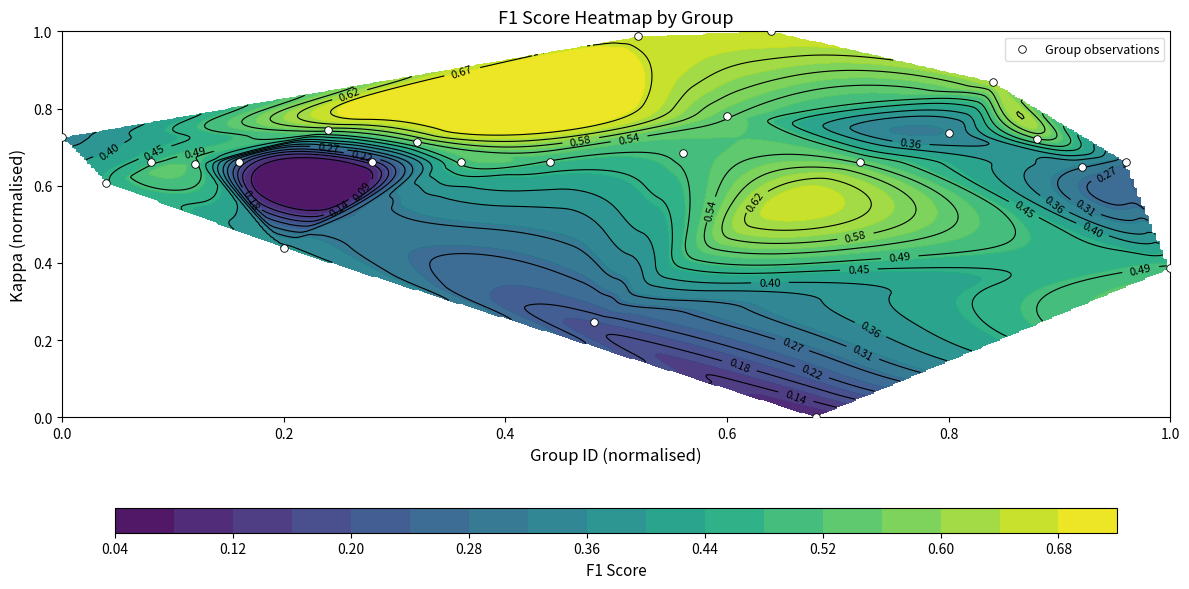

How many positive values are there?

23